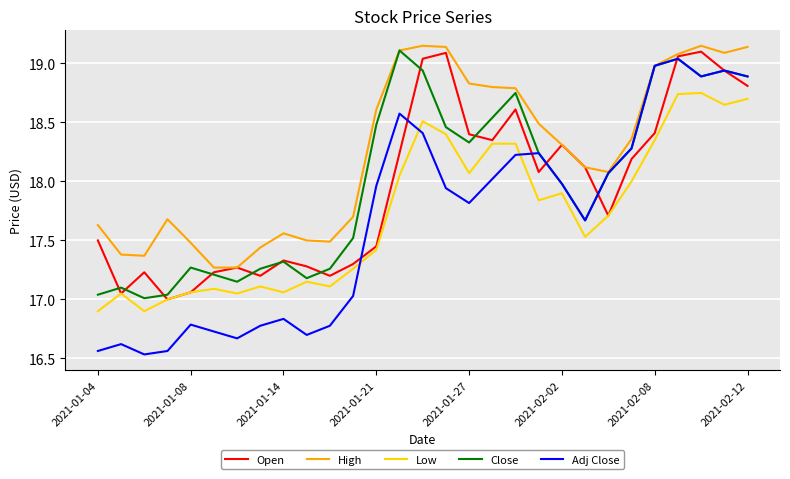

Which series has the largest range (max minus min)?

Adj Close